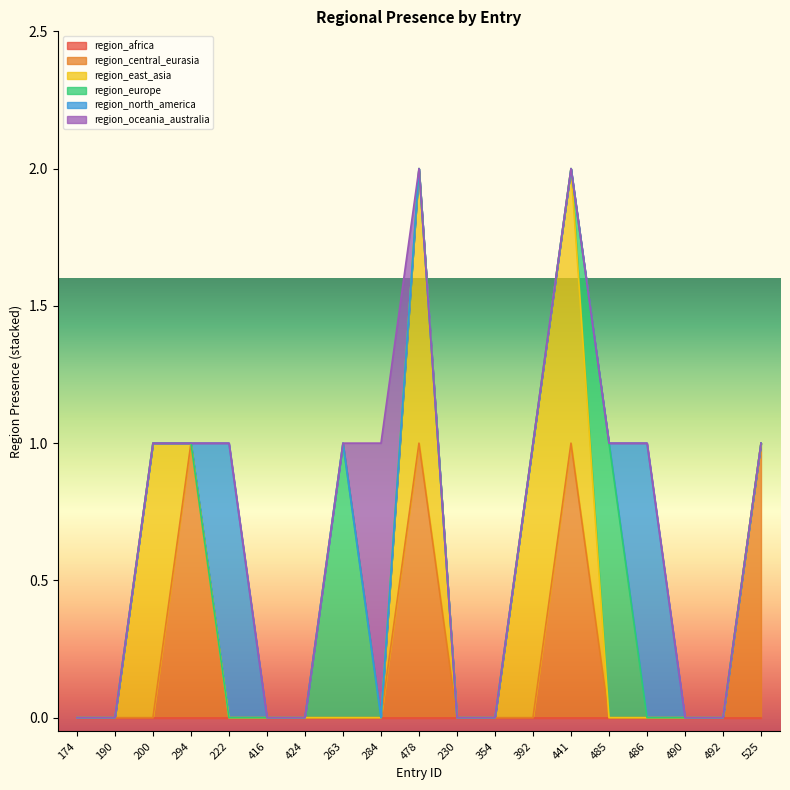

What is the difference between the maximum and minimum values in the region_east_asia series?

1